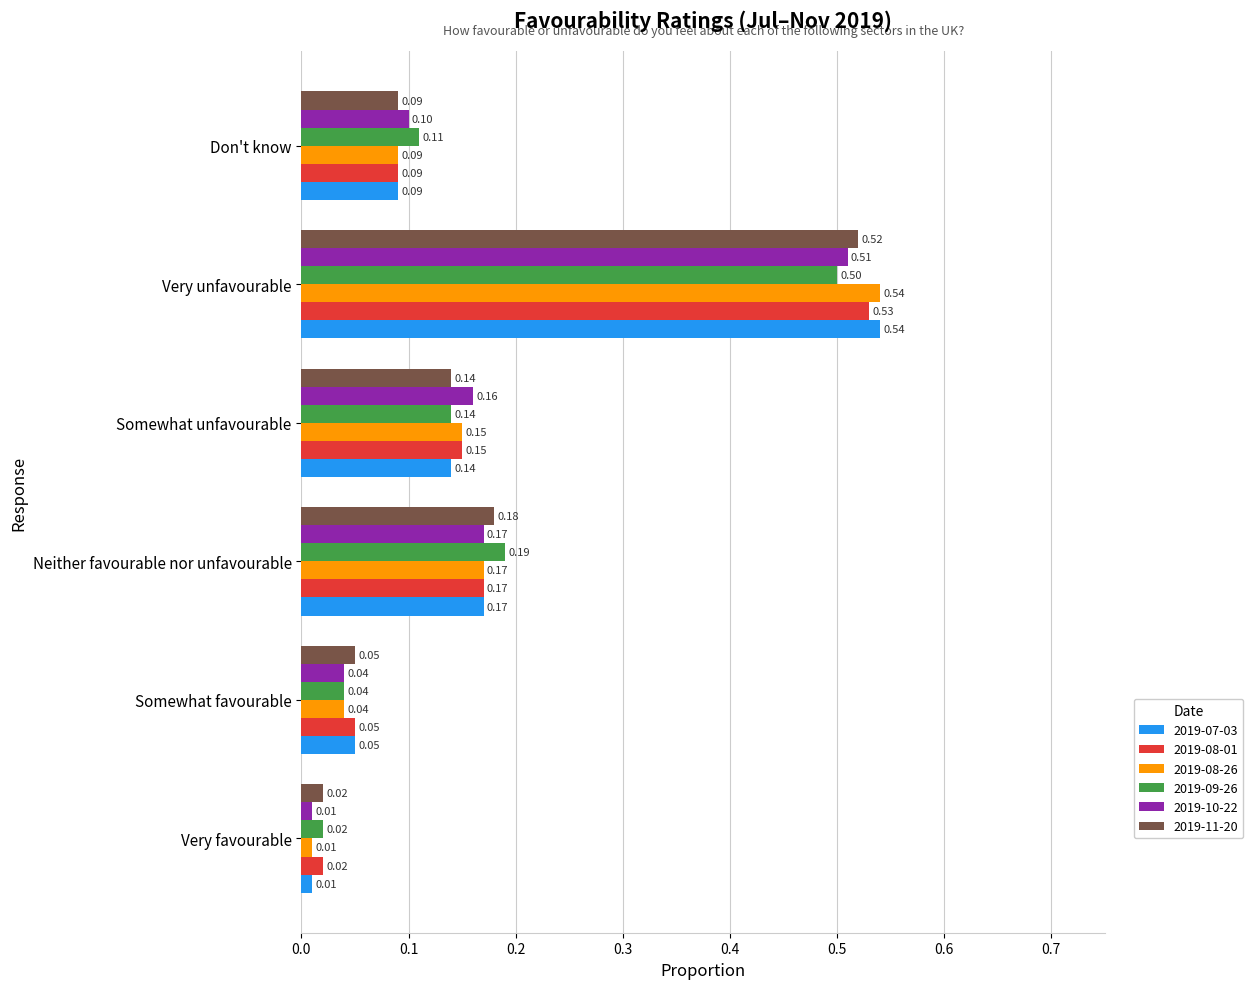

The value of 2019-08-26 at Somewhat unfavourable is 0.1. True or false?

True